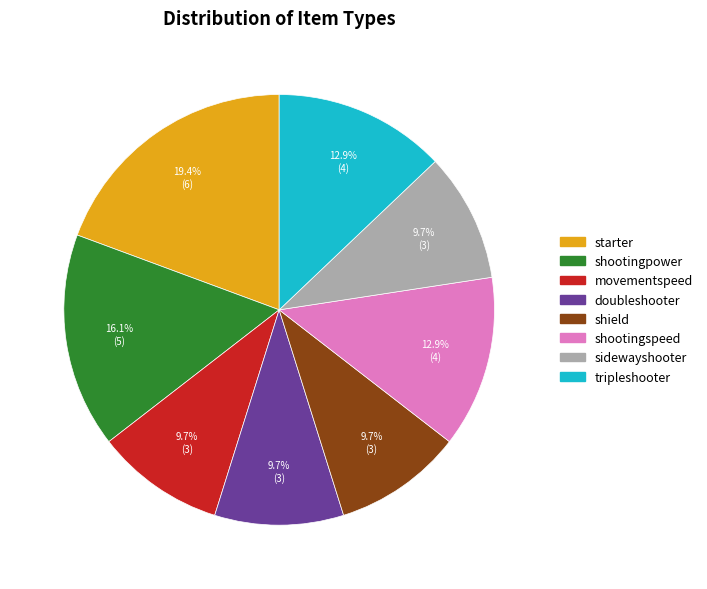

Which has a higher value, starter or tripleshooter?

starter